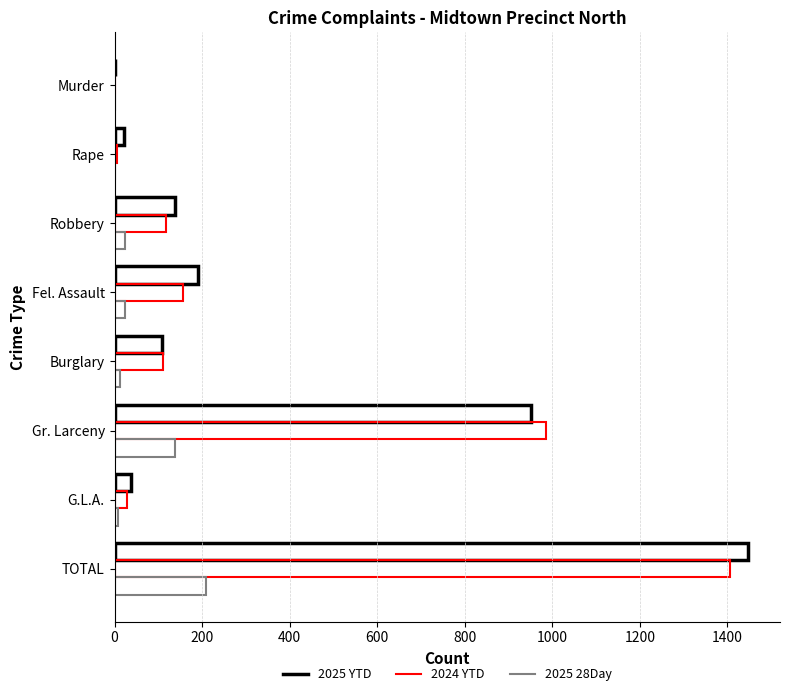

Count the number of categories in the chart.

8